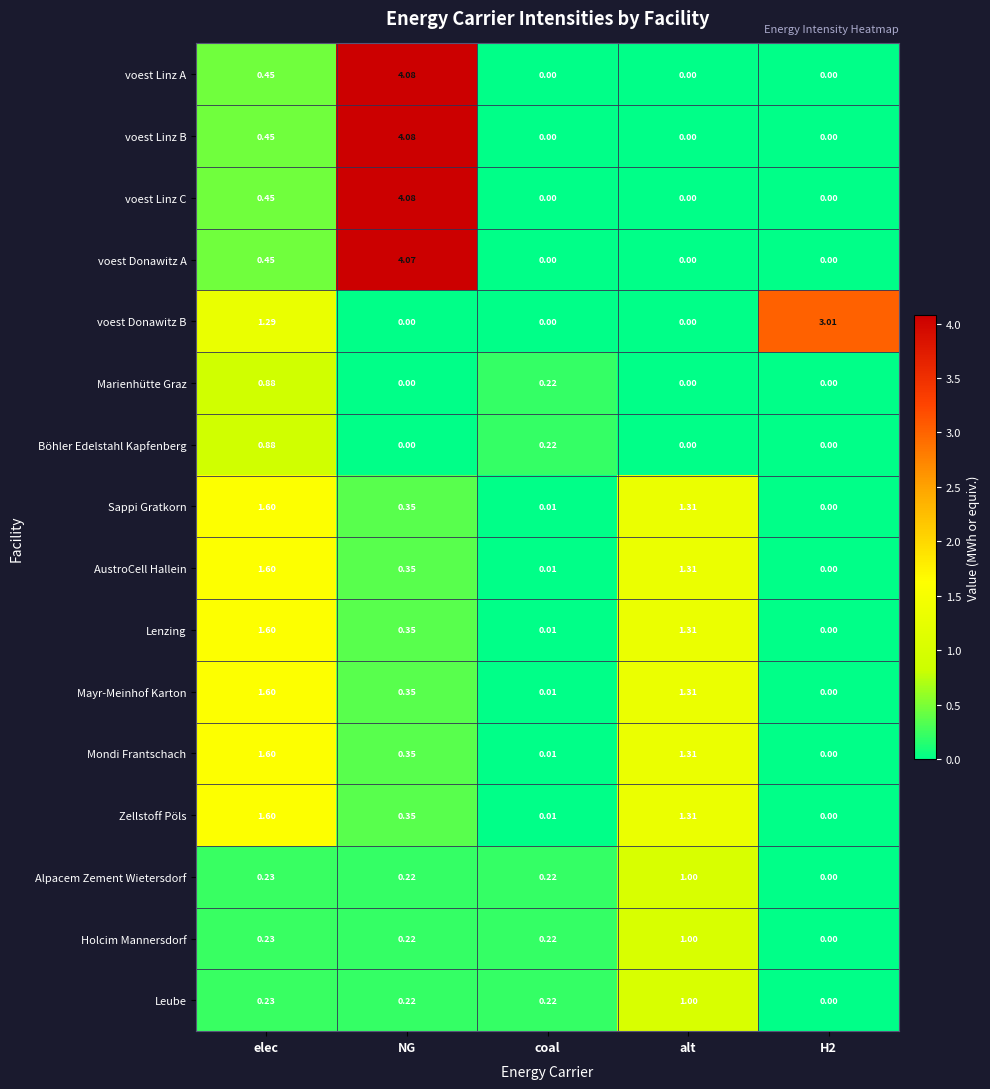

Where is voest Linz A nearest to the value 2?

elec